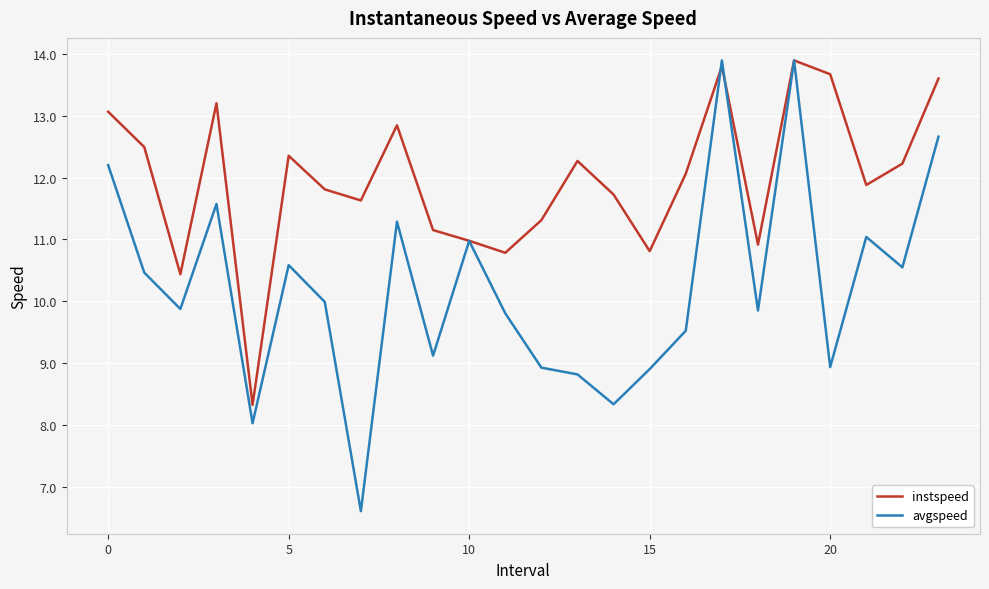

Which series has the largest total across all categories?

instspeed